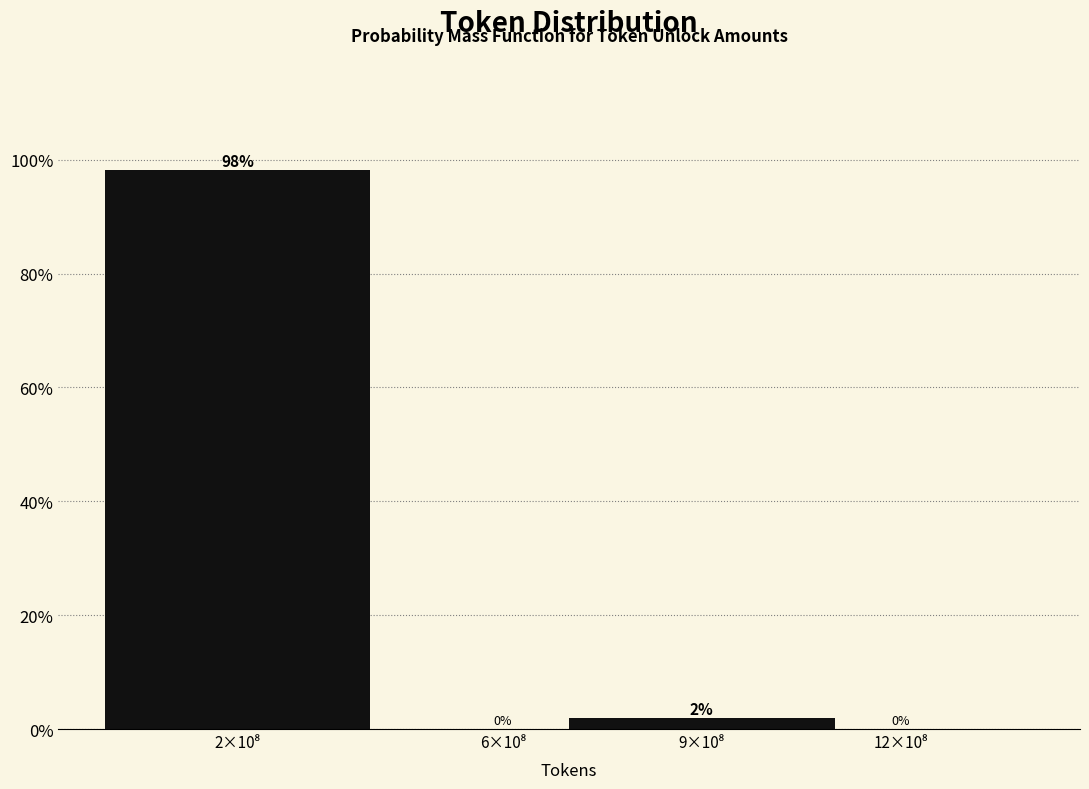

What is the maximum value shown in the chart?

98.1